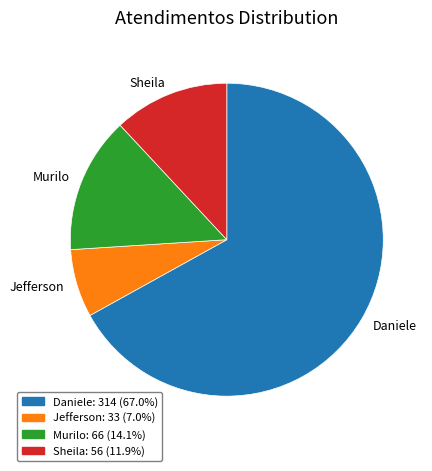

Do Jefferson and Daniele together represent more than half of the pie?

Yes